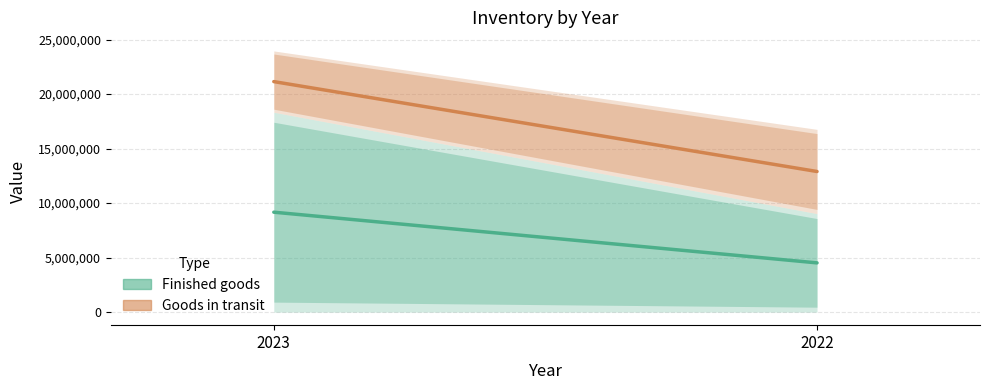

What value does the Finished goods series have at 2022?

4517575.0